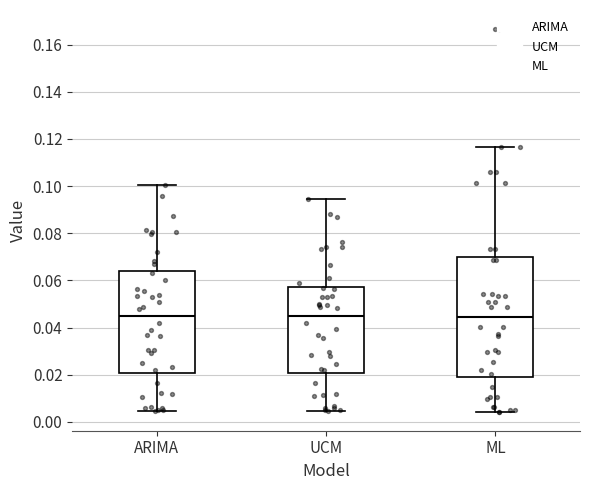

Comparing the boxes themselves (not the whiskers), which one is the tallest?

ML